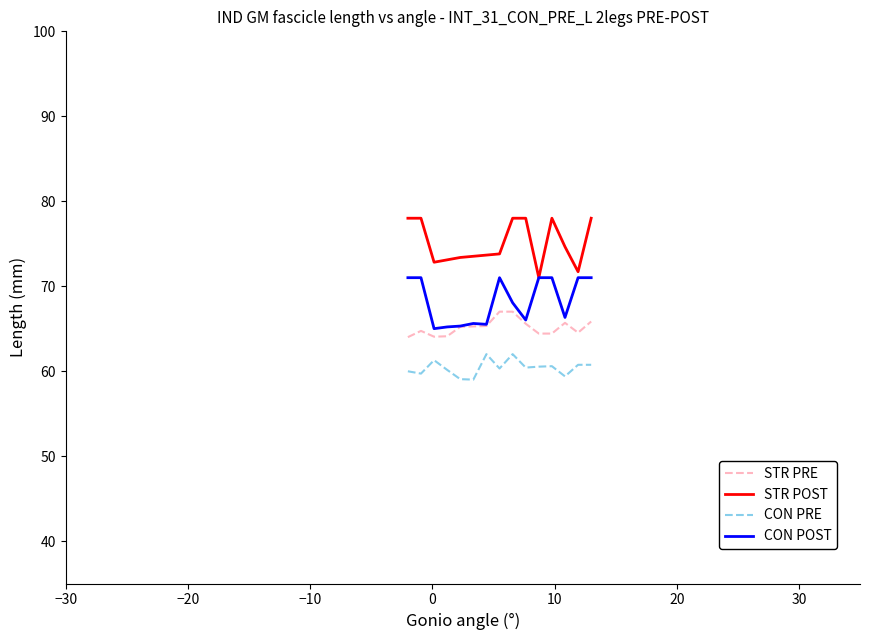

Rank the series by their maximum value, from highest to lowest.

STR POST, CON POST, STR PRE, CON PRE